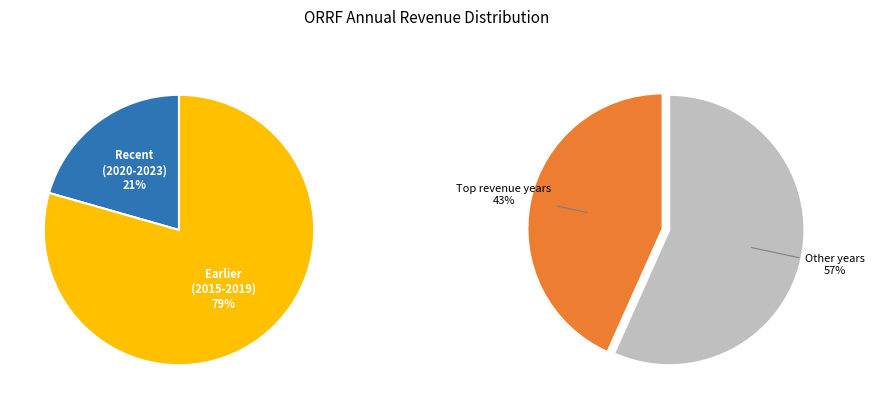

Between 2022 and 2015, which is larger?

2015